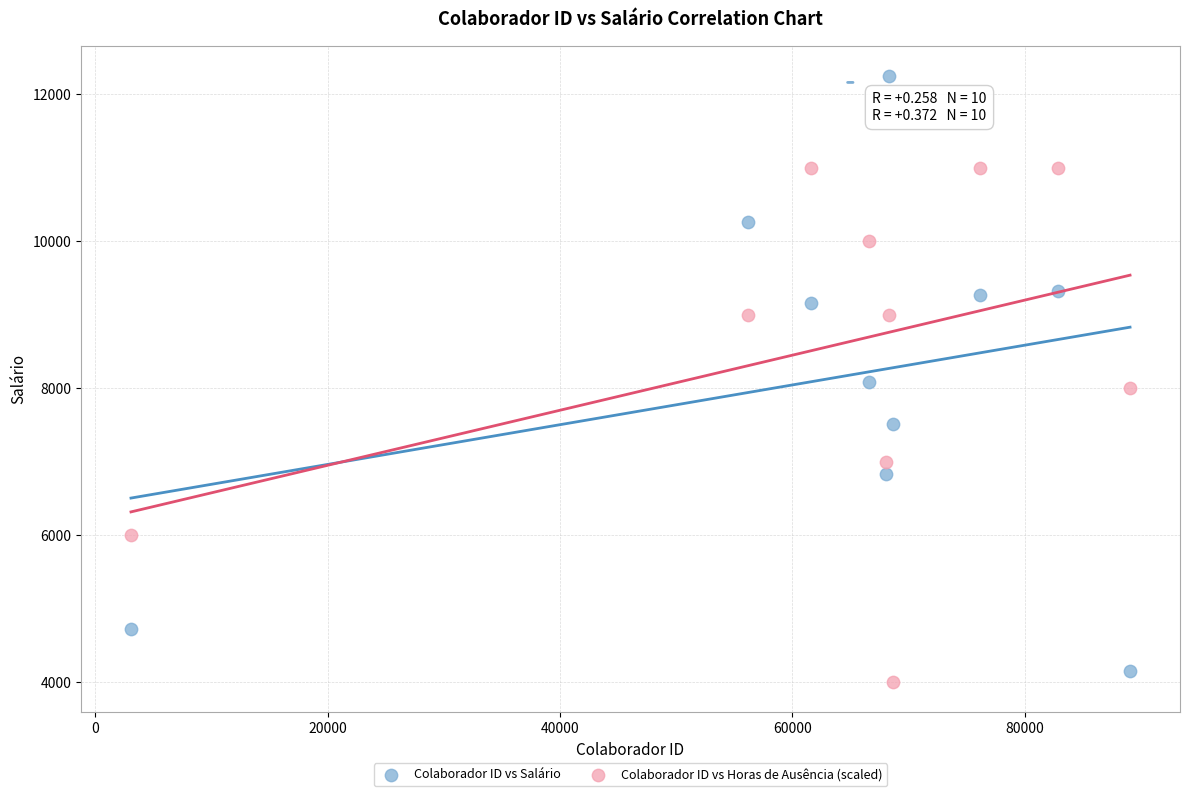

What are all the series names shown in the legend?

Colaborador ID vs Salário, Colaborador ID vs Horas de Ausência (scaled)